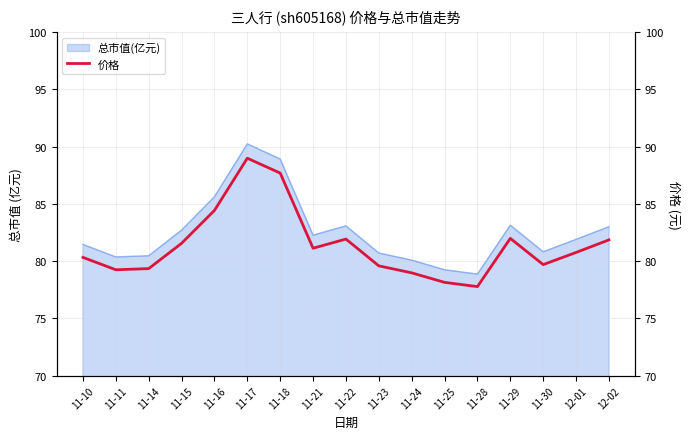

List the labels in order of value, largest first.

11-17, 11-18, 11-16, 11-29, 11-22, 12-02, 11-15, 11-21, 12-01, 11-10, 11-30, 11-23, 11-14, 11-11, 11-24, 11-25, 11-28